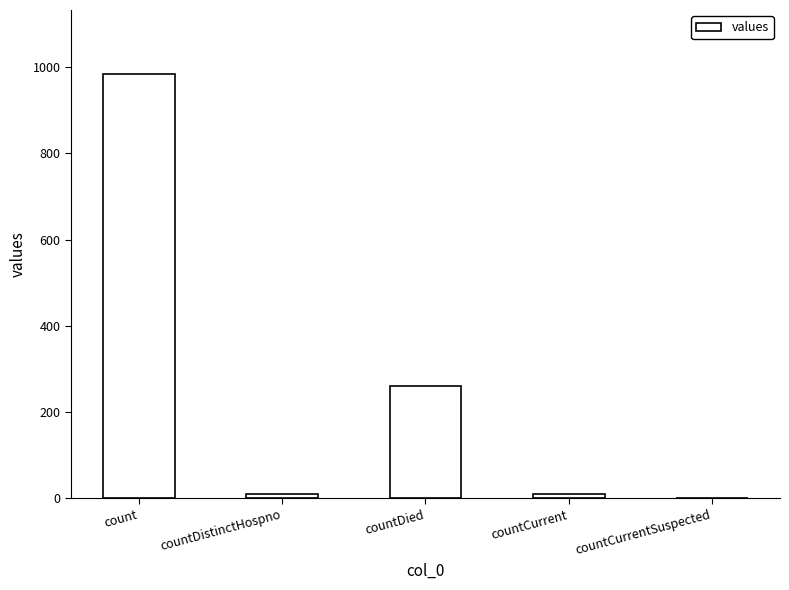

What value does the data have at countDied, to the nearest 10?

260